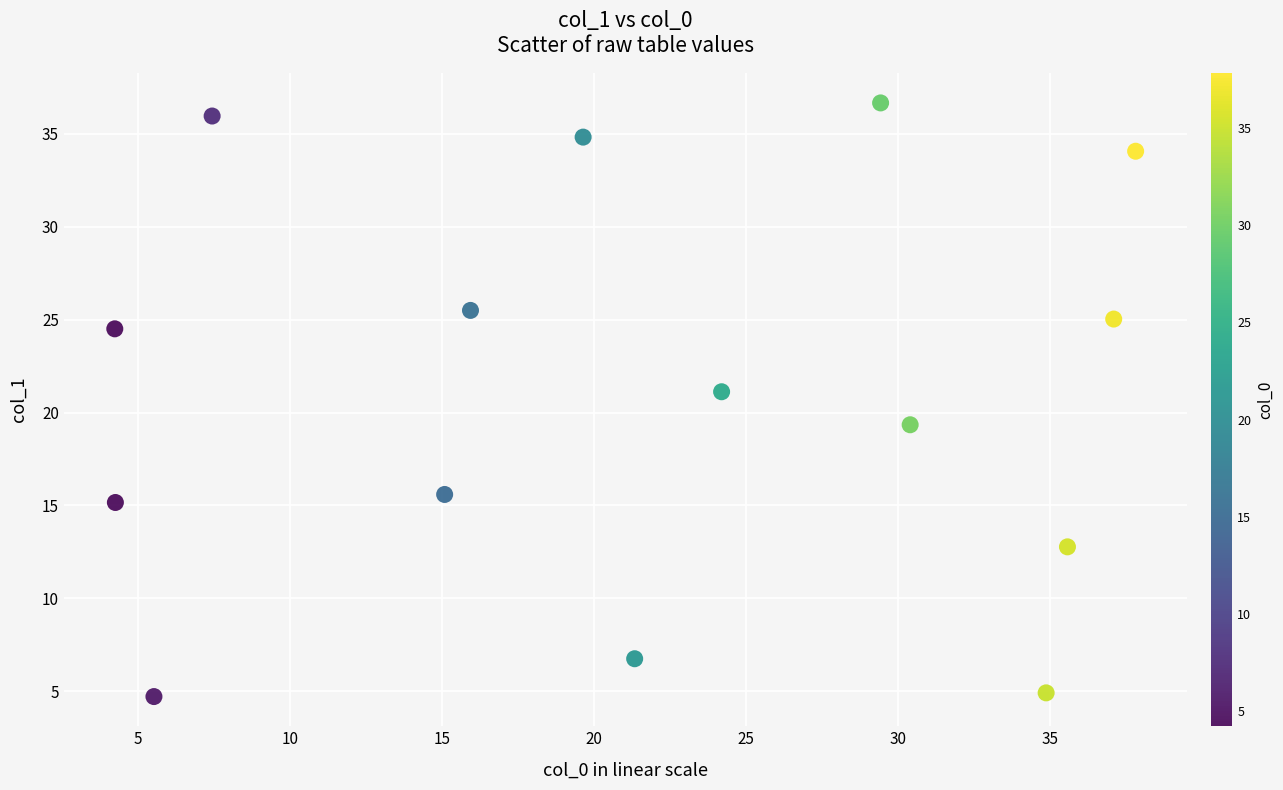

What is the range of X values (max minus min)?

33.6